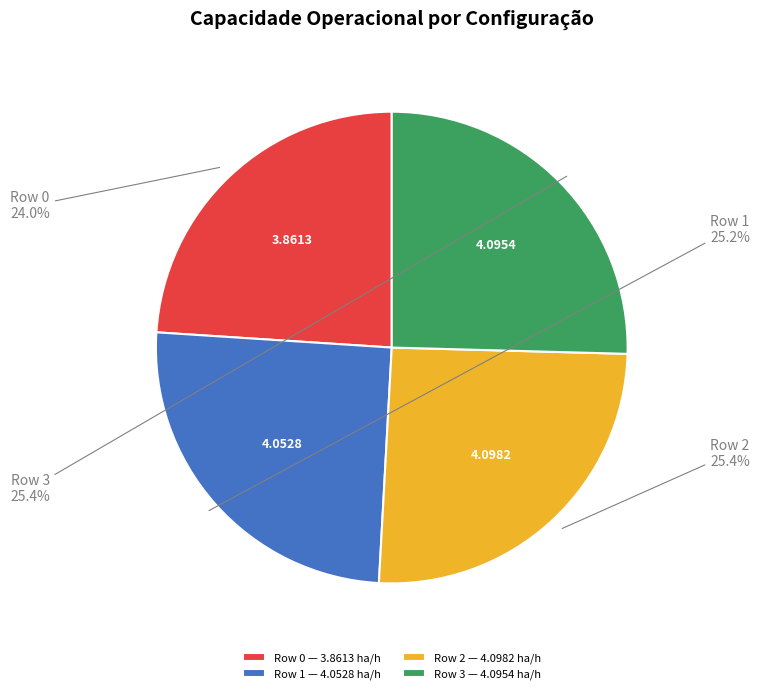

Does any single category account for the majority?

No